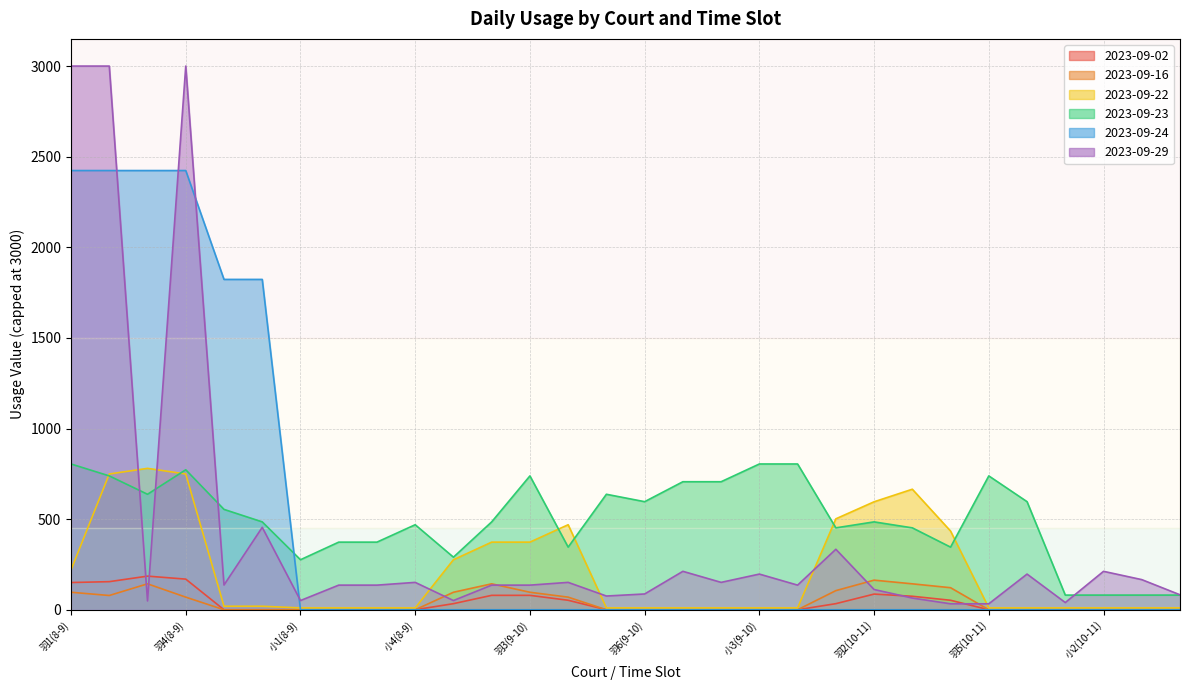

What is the difference between the second highest and second lowest values in the 2023-09-22 series?

739.1